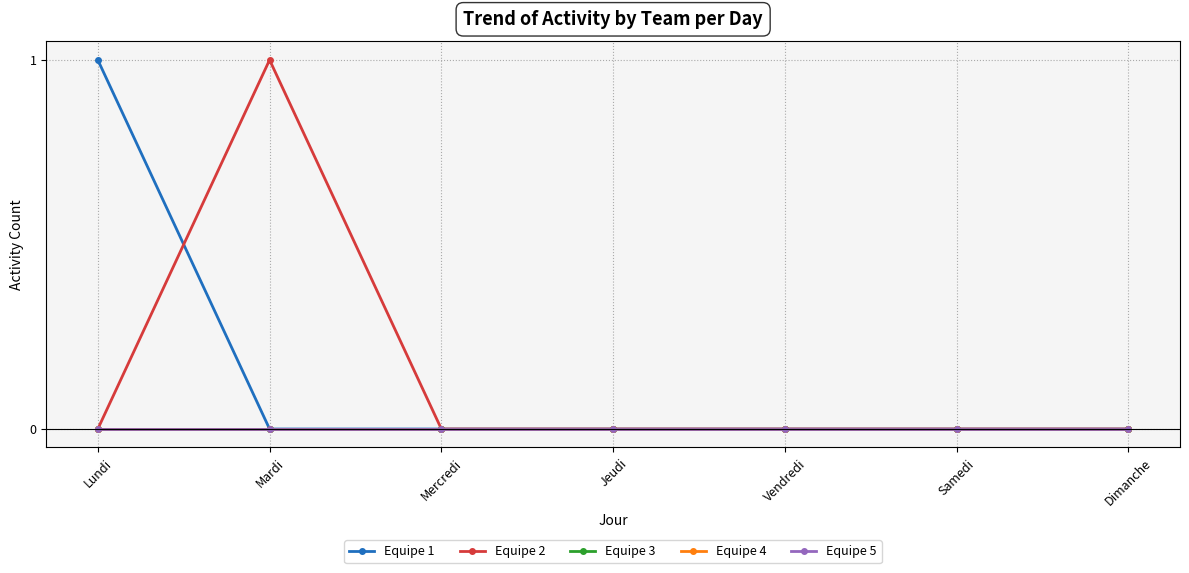

Is this an area chart (filled region under the line)?

No